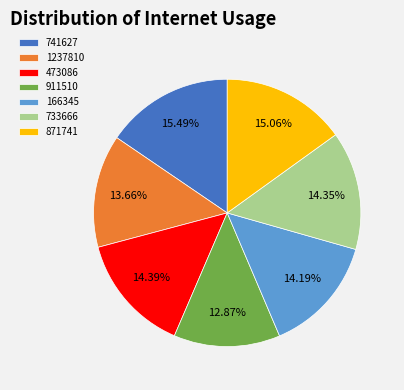

Is 166345 the majority of the pie?

No